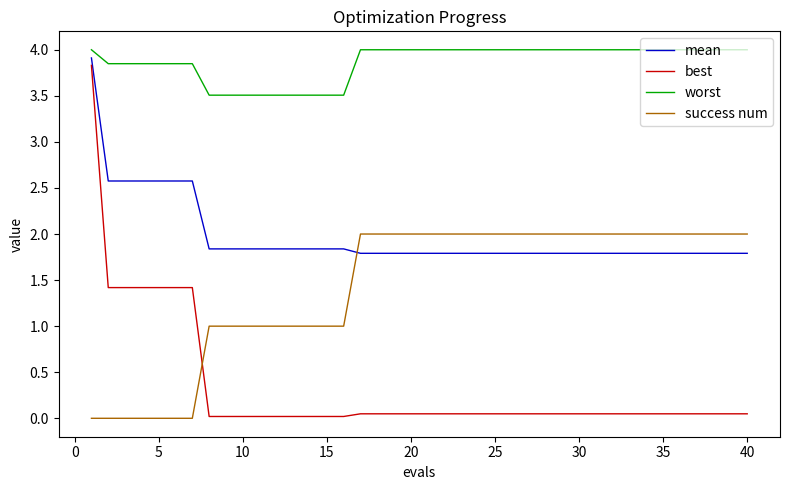

List the series in order of their overall mean, highest first.

worst, mean, success num, best